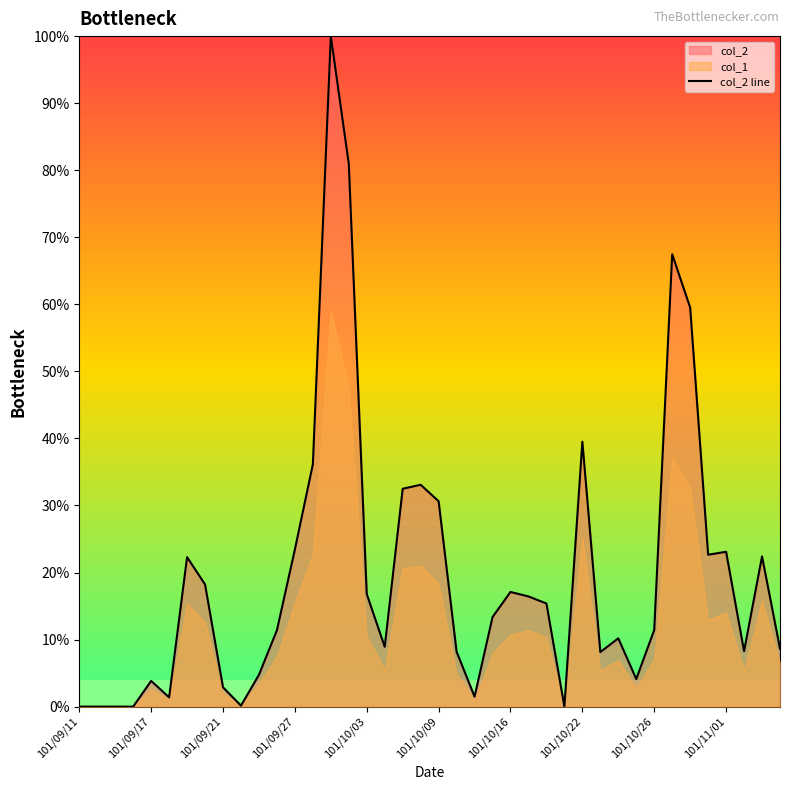

What is the change in value from 11 to 18?

+21.1